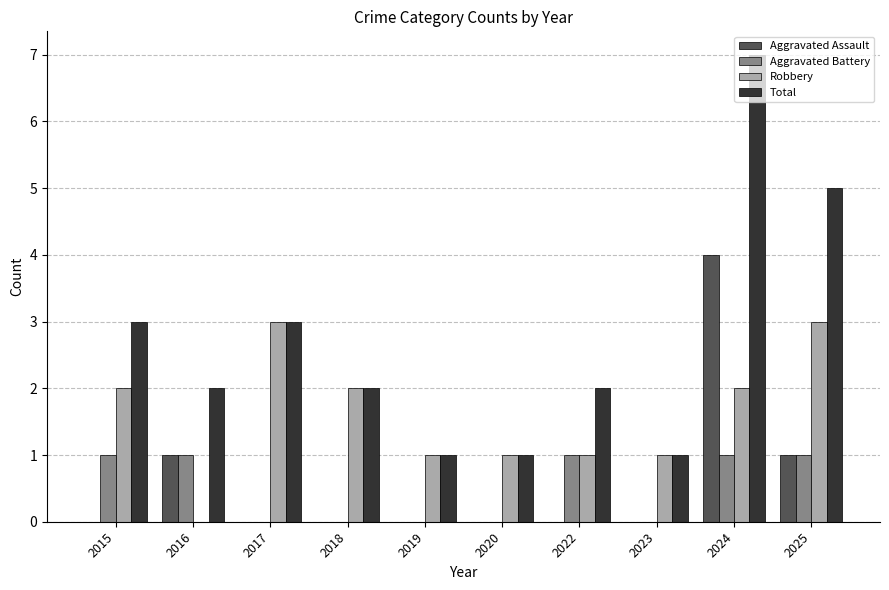

Reading left to right, extract all data points from this chart.

Aggravated Assault: 0	1	0	0	0	0	0	0	4	1
Aggravated Battery: 1	1	0	0	0	0	1	0	1	1
Robbery: 2	0	3	2	1	1	1	1	2	3
Total: 3	2	3	2	1	1	2	1	7	5